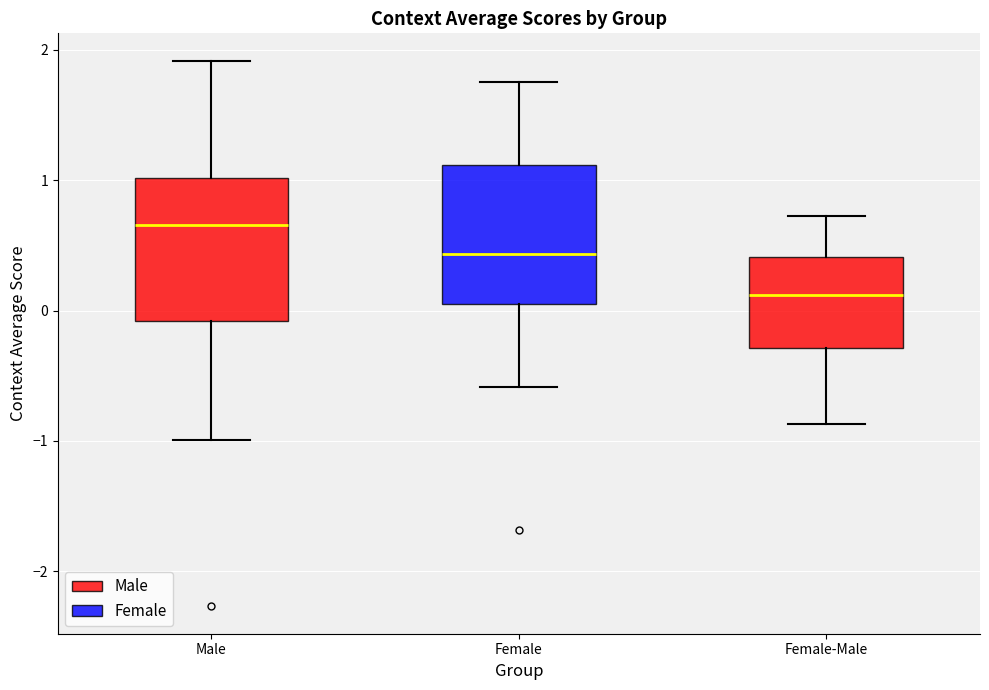

Reading left to right, read every box against the y-axis: the position of its median line, the range the box covers, and the ends of its whiskers. The values are not printed on the chart, so give them approximately, as read against the axis.

Male: median 0.7, box -0.1 to 1.0, whiskers -1.0 to 1.9
Female: median 0.4, box 0.1 to 1.1, whiskers -0.6 to 1.8
Female-Male: median 0.1, box -0.3 to 0.4, whiskers -0.9 to 0.7